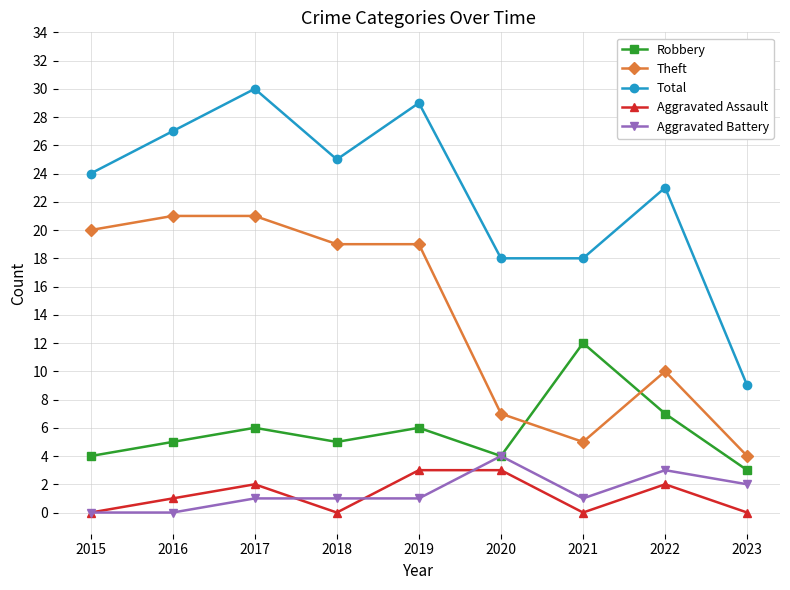

Is this an area chart (filled region under the line)?

No